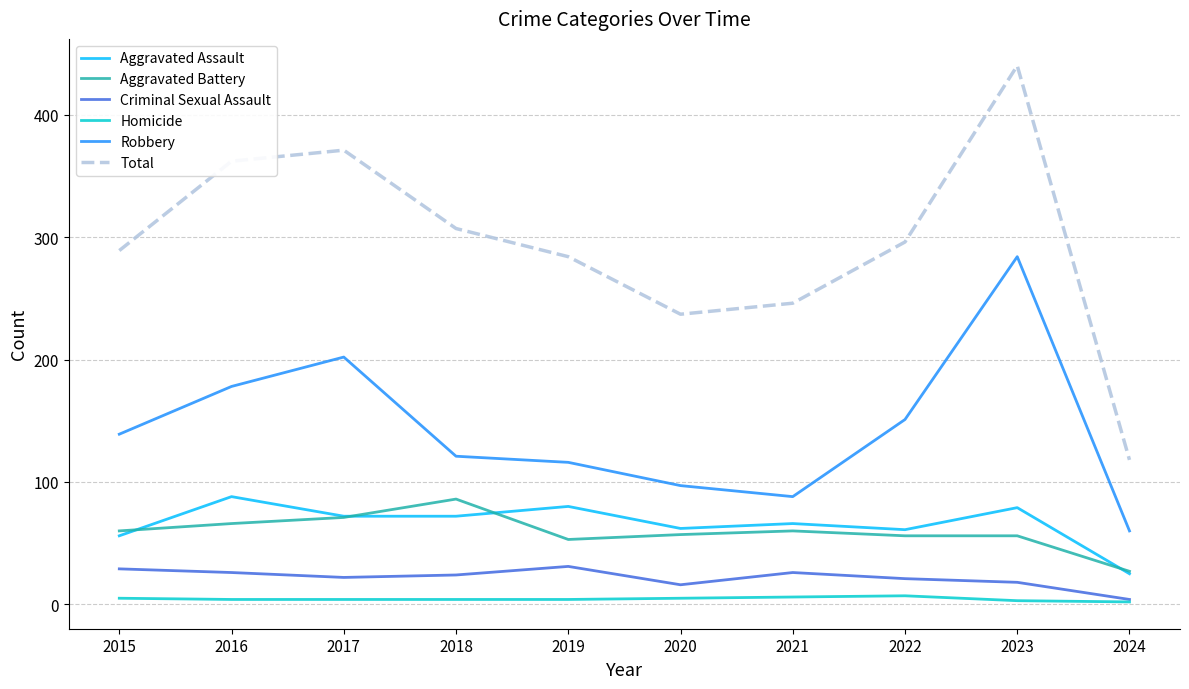

Which series has the largest range (max minus min)?

Total